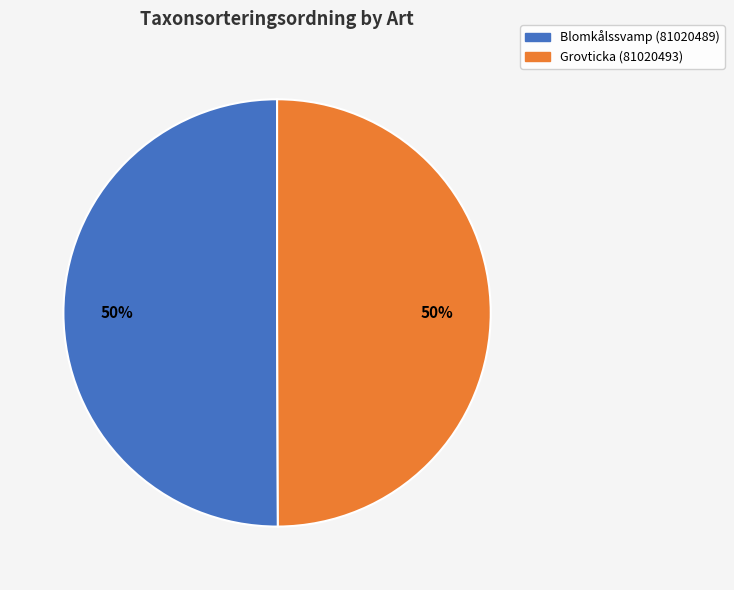

To the nearest percent, what is the average slice percentage?

50%